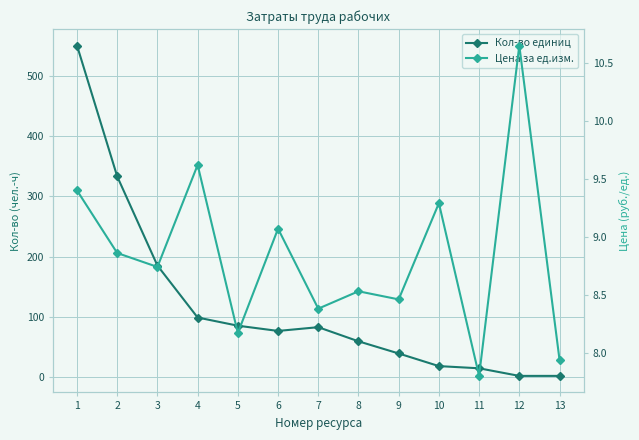

True or false: Цена за ед.изм. has a value of 7.9 at 13.

True